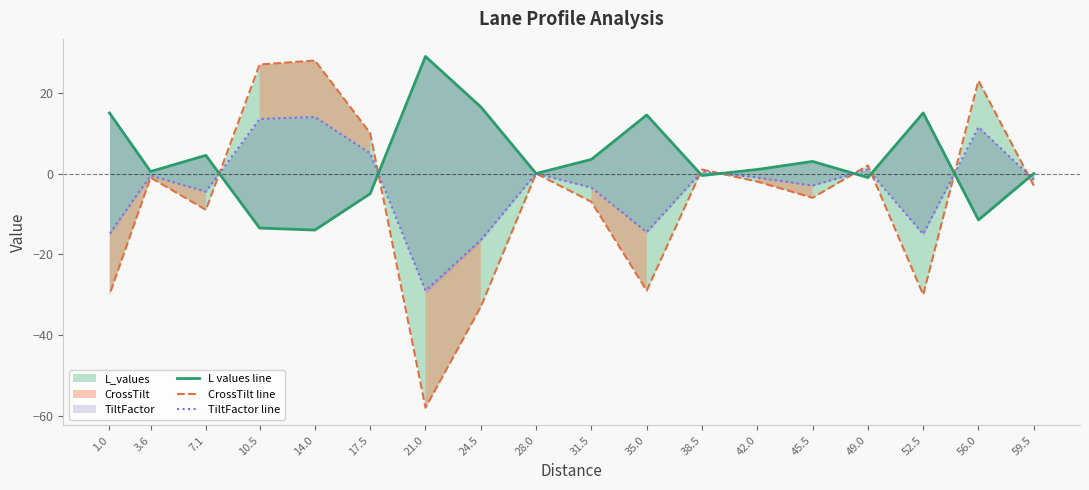

Is the value of TiltFactor line at 38.5 greater than the value of L values line at 7.1?

No